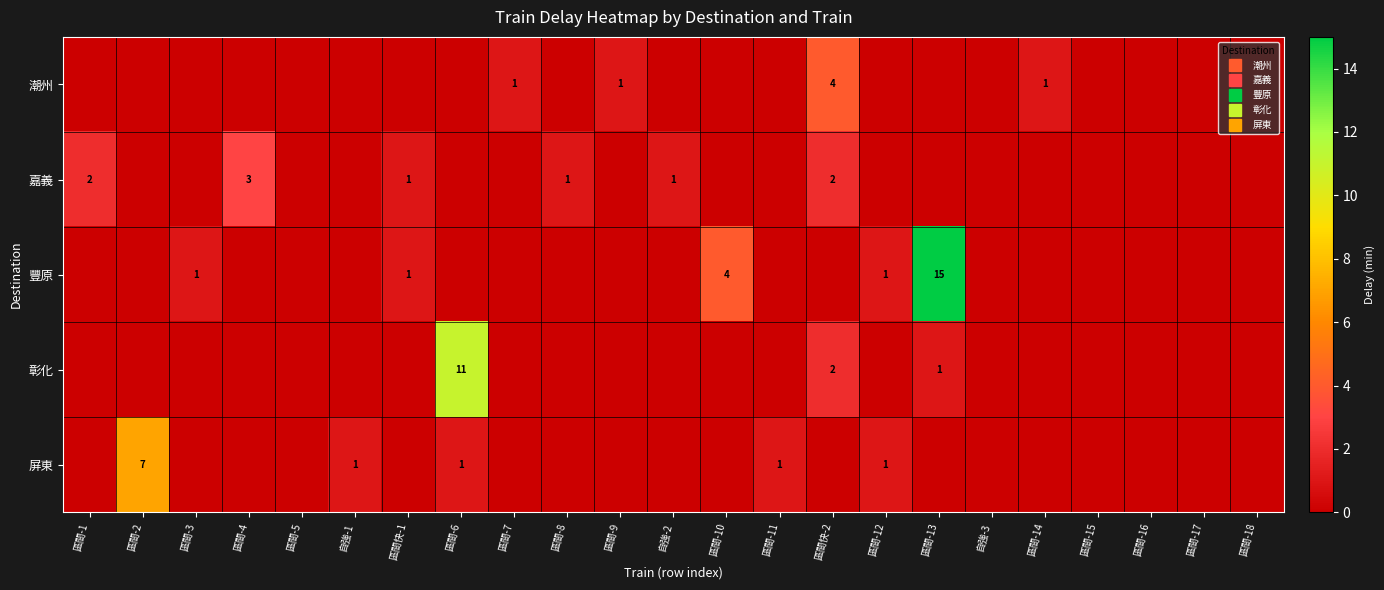

Between 區間-4 and 區間-7, which series saw the biggest shift?

嘉義